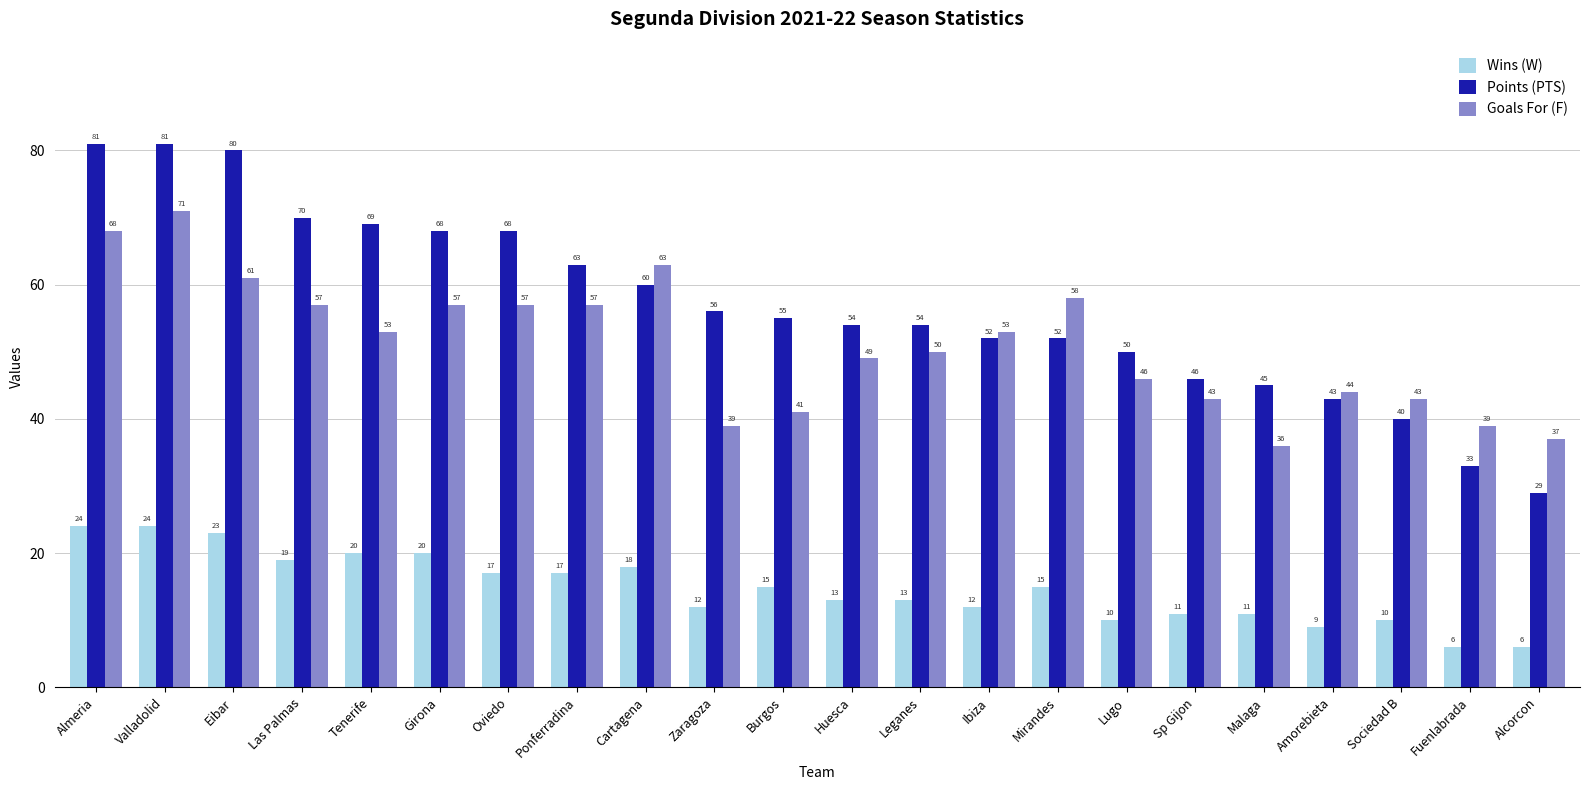

At which label does Points (PTS) first exceed 55?

Almeria